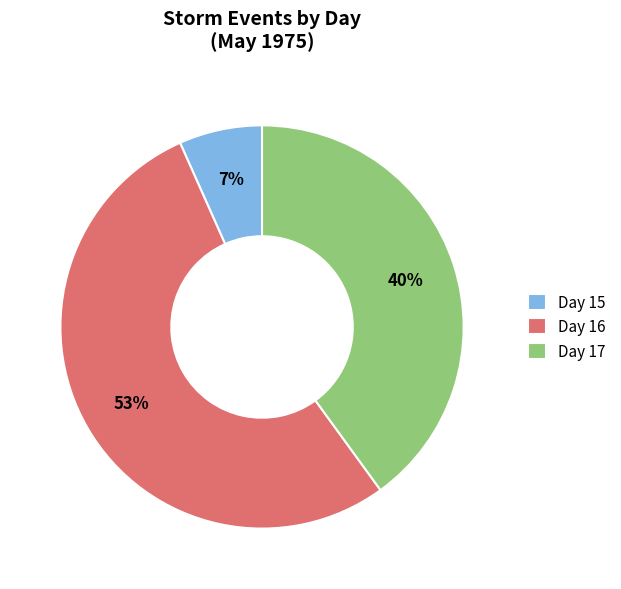

To the nearest percent, what is the difference between the Day 17 and Day 16 slice percentages?

13%